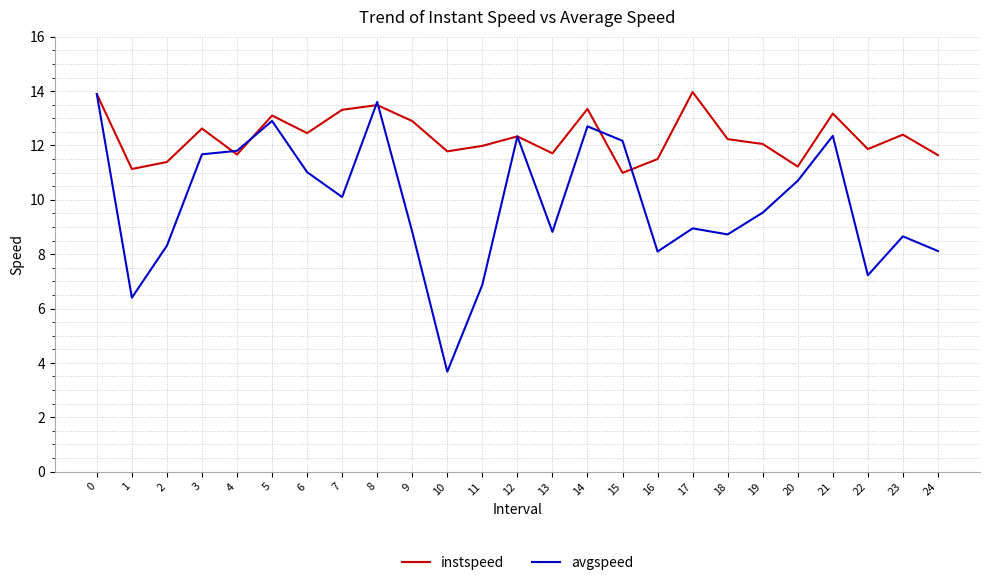

At 7, list the series in order from smallest to largest.

avgspeed, instspeed